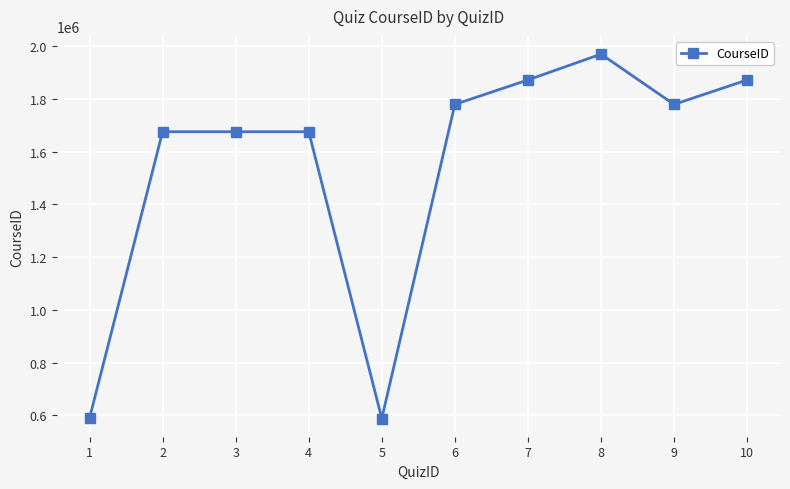

What is the value of the 10th point from the left?

1871967